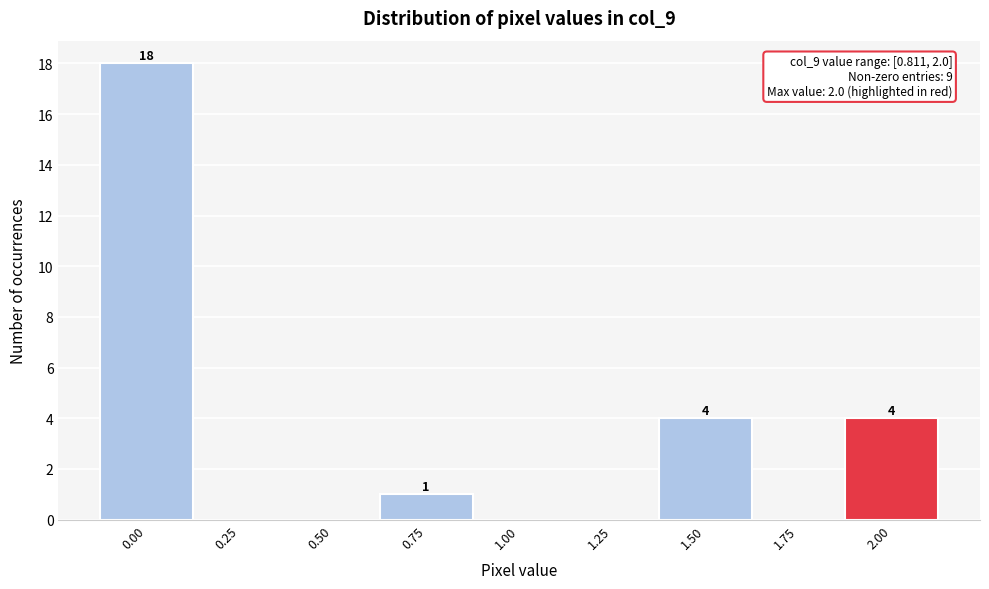

Reading left to right, extract all data points from this chart.

0.00=18	0.25=0	0.50=0	0.75=1	1.00=0	1.25=0	1.50=4	1.75=0	2.00=4